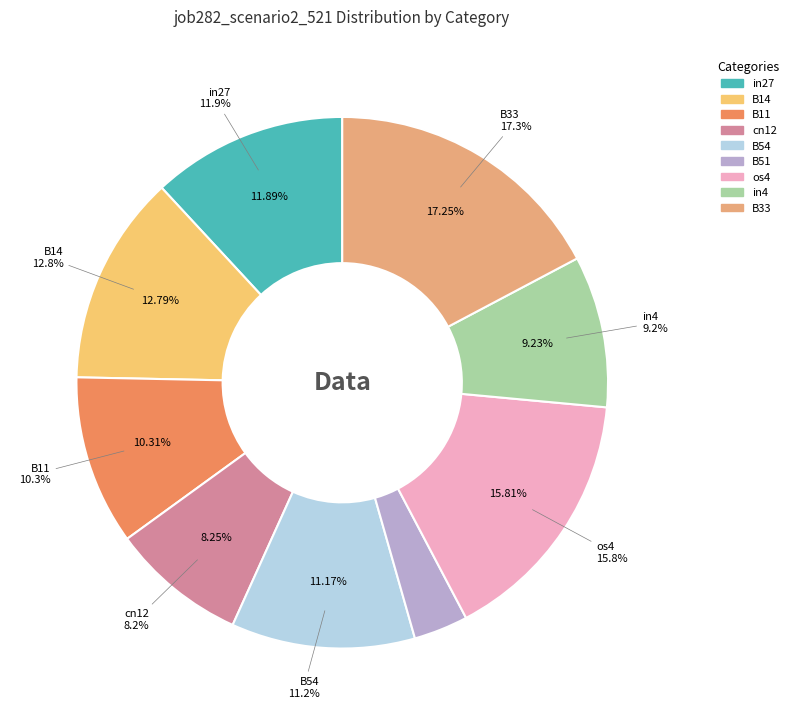

Which slice is the smallest?

B51